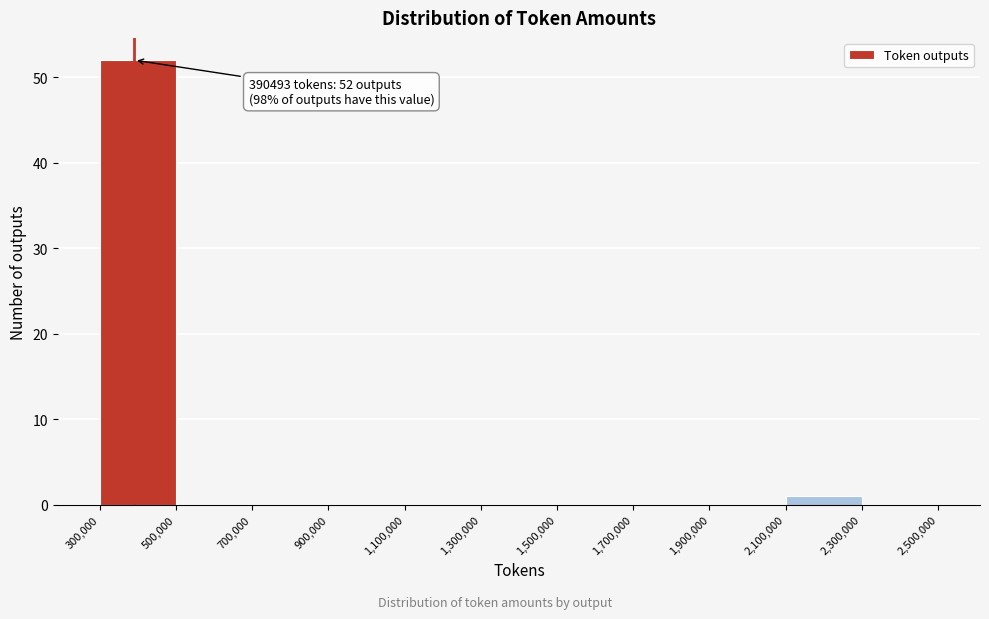

Over which range of the x-axis is the bar tallest?

300,000 to 500,000